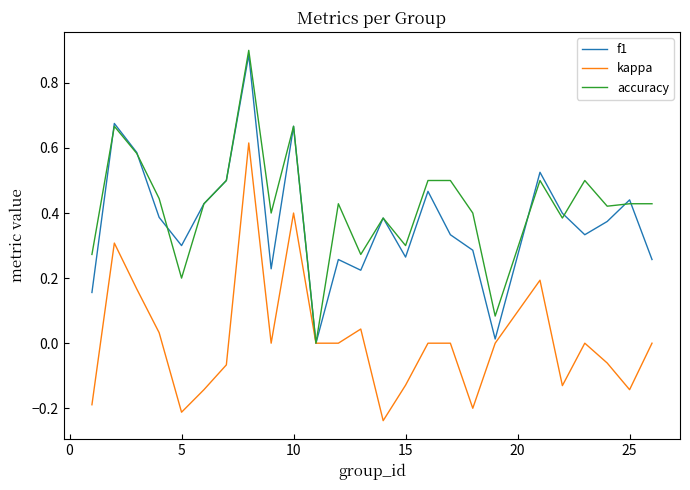

Is this an area chart (filled region under the line)?

No